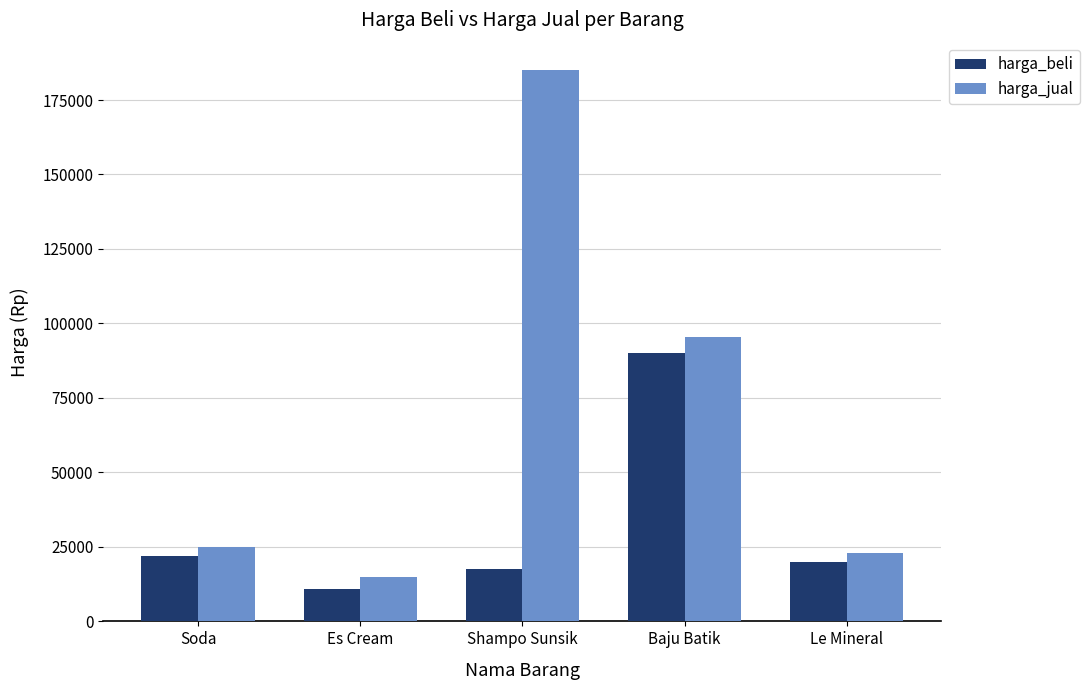

How many bars are there in total?

10